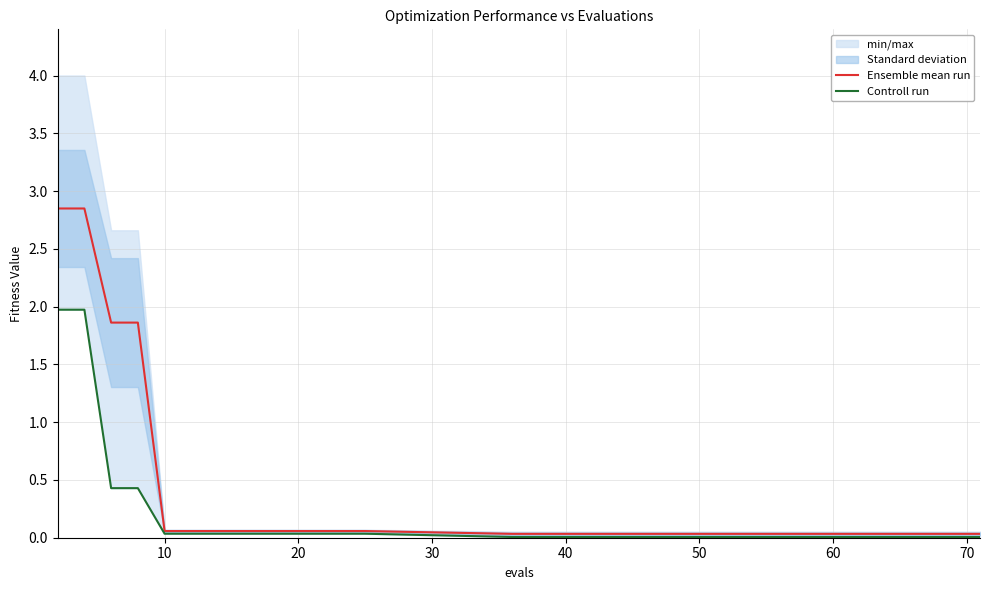

What is the sum of all Ensemble mean run values?

9.9